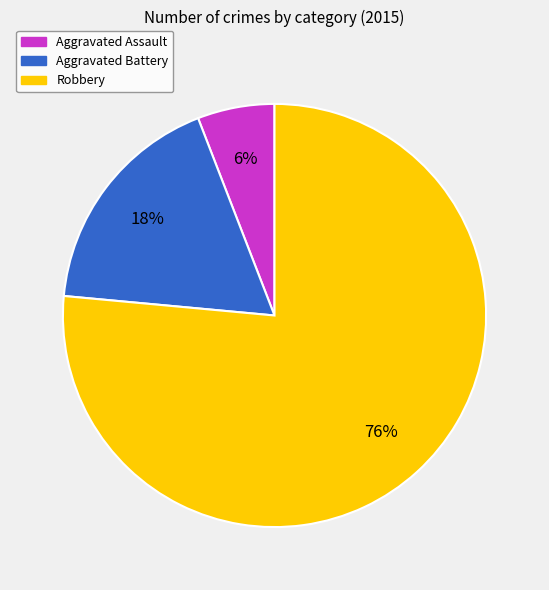

Between Robbery and Aggravated Battery, which is larger?

Robbery